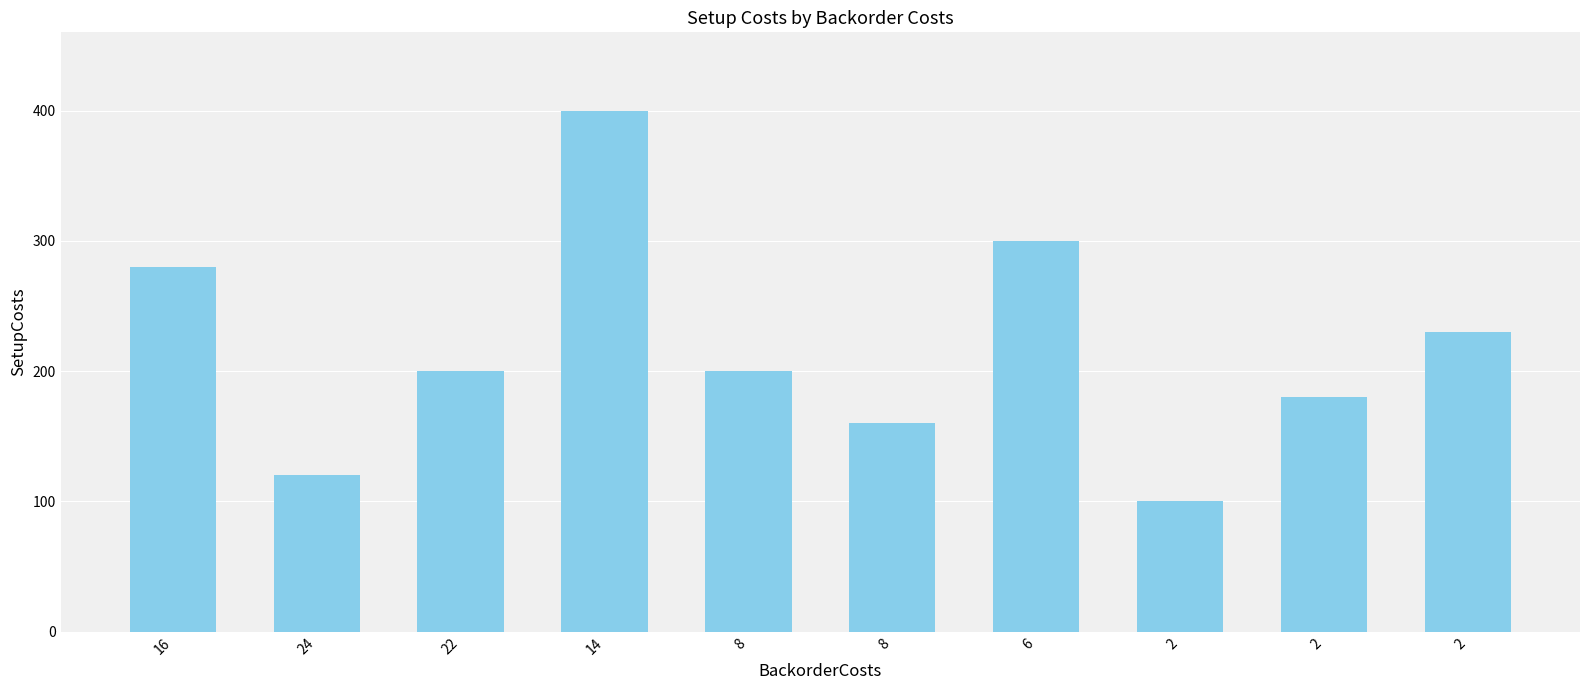

Reading left to right, transcribe all the data shown in this chart.

16=280	24=120	22=200	14=400	8=200	8=160	6=300	2=100	2=180	2=230